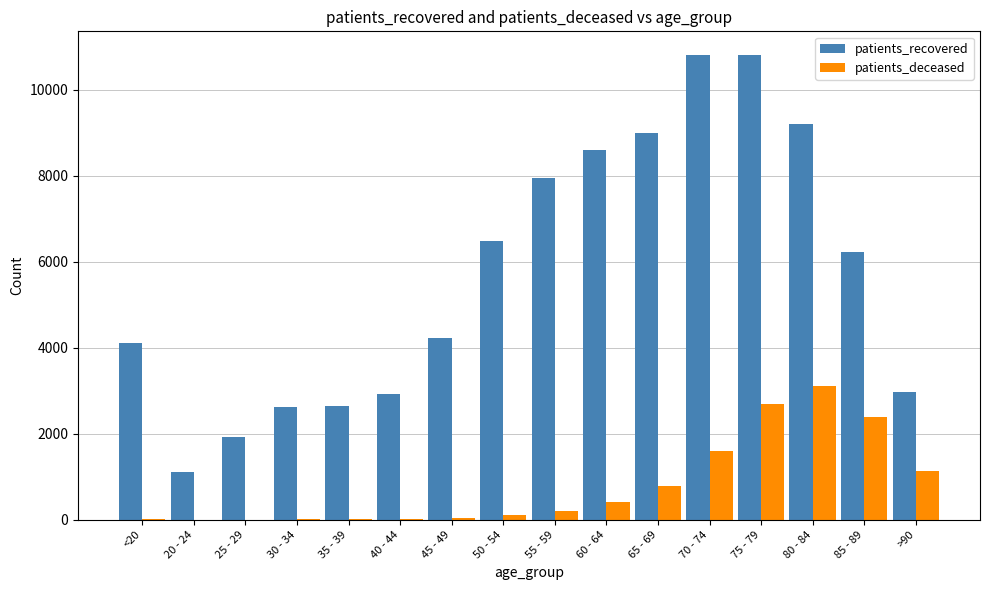

At which category is the sum across all series the highest?

75 - 79